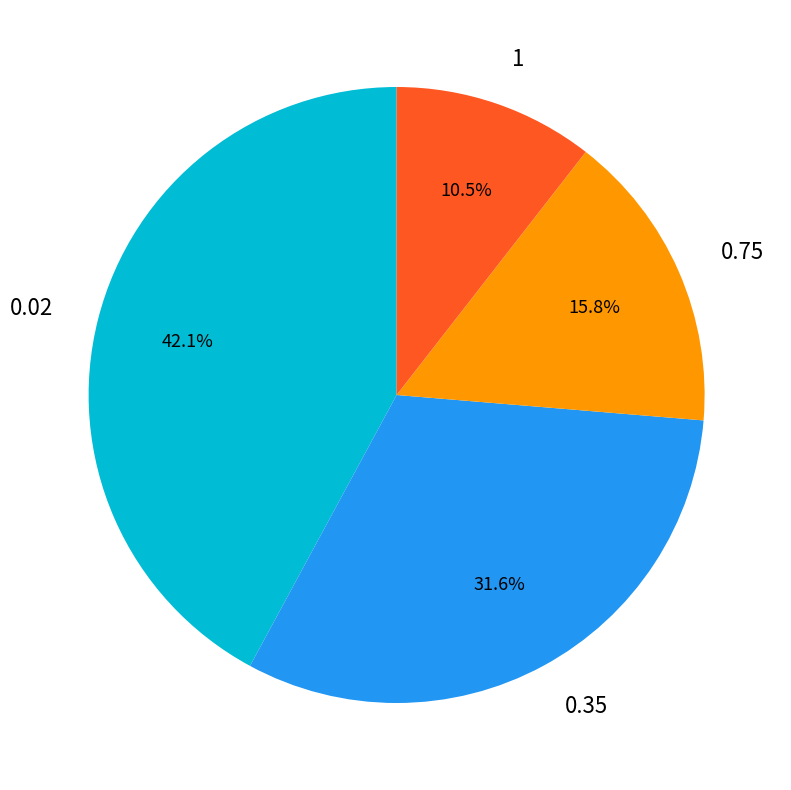

Is it true that 0.35 is 43% of the pie?

False